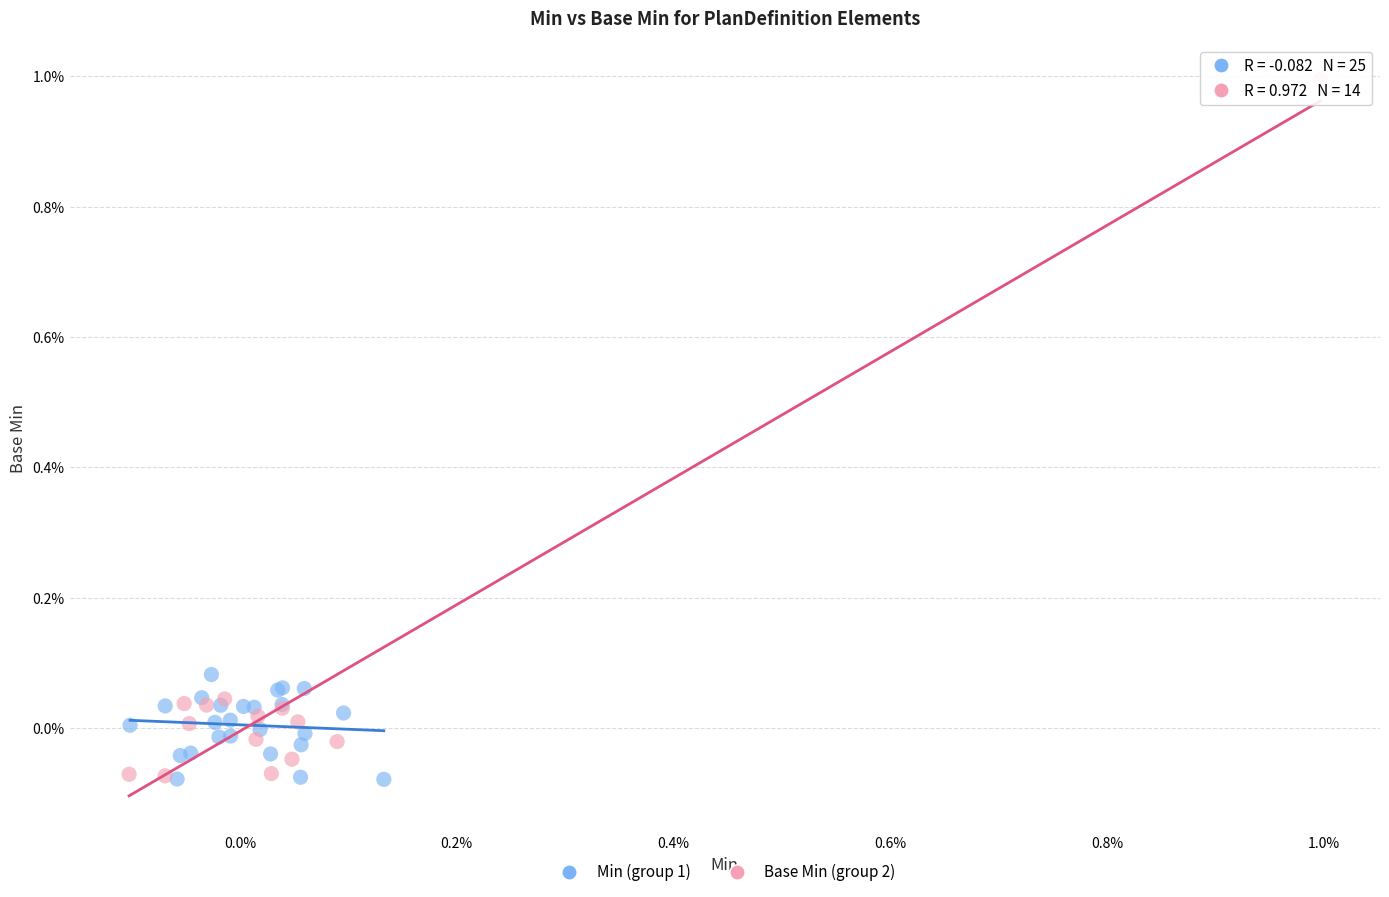

Which series contains the highest Y value?

Base Min (group 2)